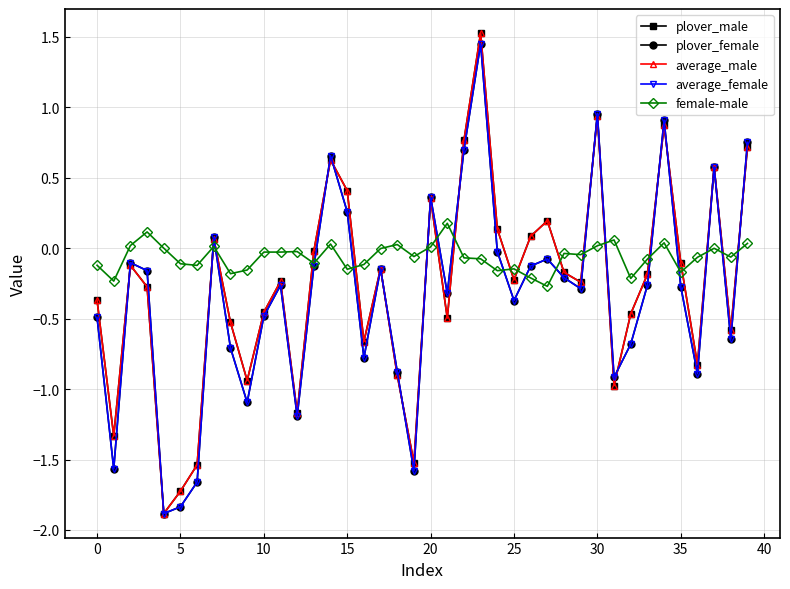

How many distinct data groups are displayed?

5